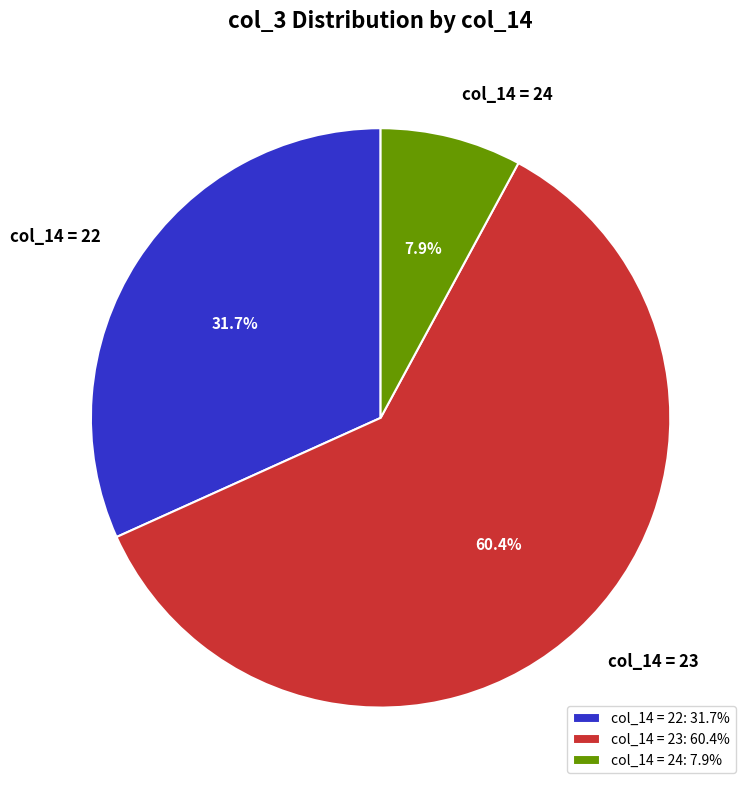

To the nearest percent, what is the average slice percentage?

33%